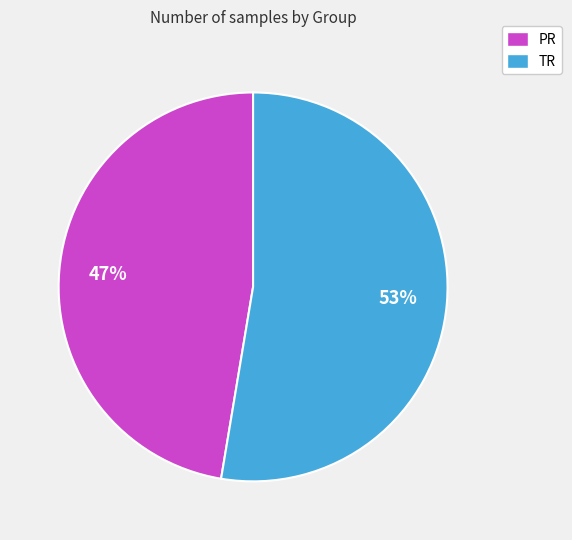

Is it true that TR is 45% of the pie?

False